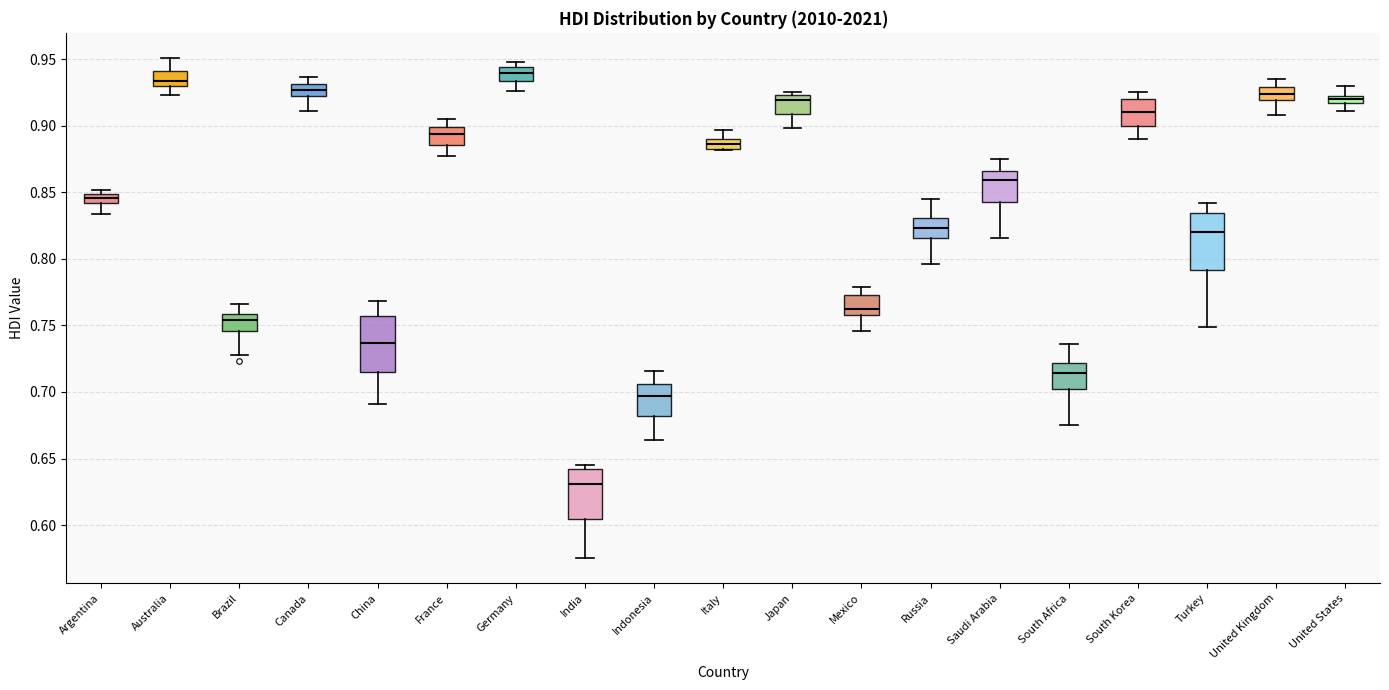

Which box has the highest median line?

Germany